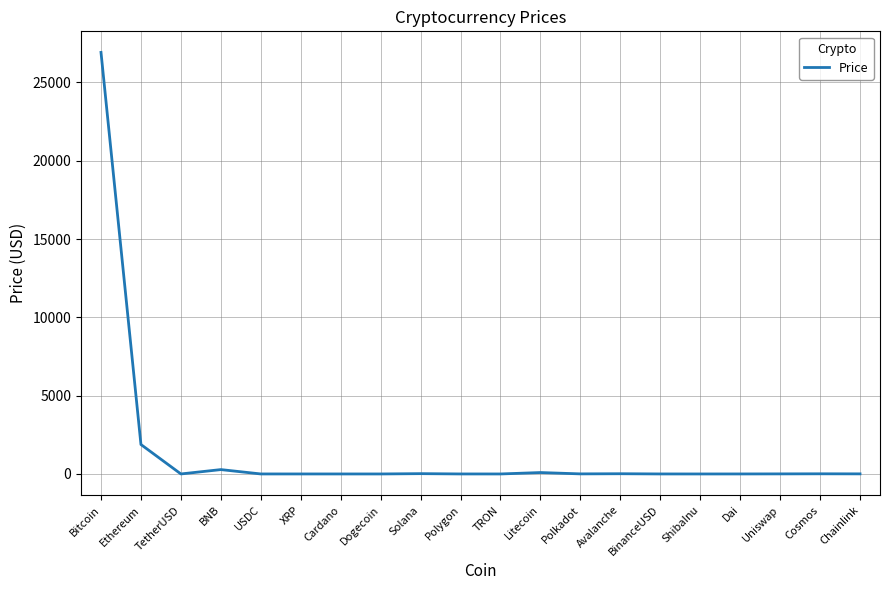

At which label is the value closest to 13458?

Ethereum